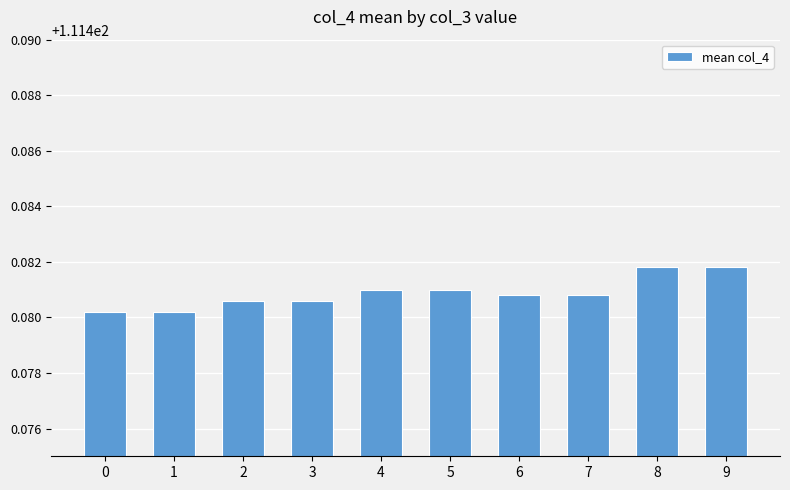

True or false: the data shows 66.3 at 7.

False